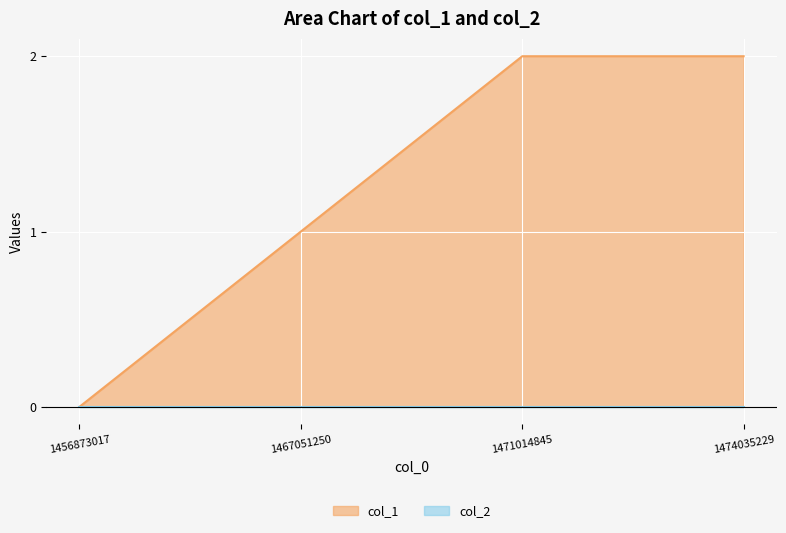

The value at 1474035229 is 2. True or false?

True